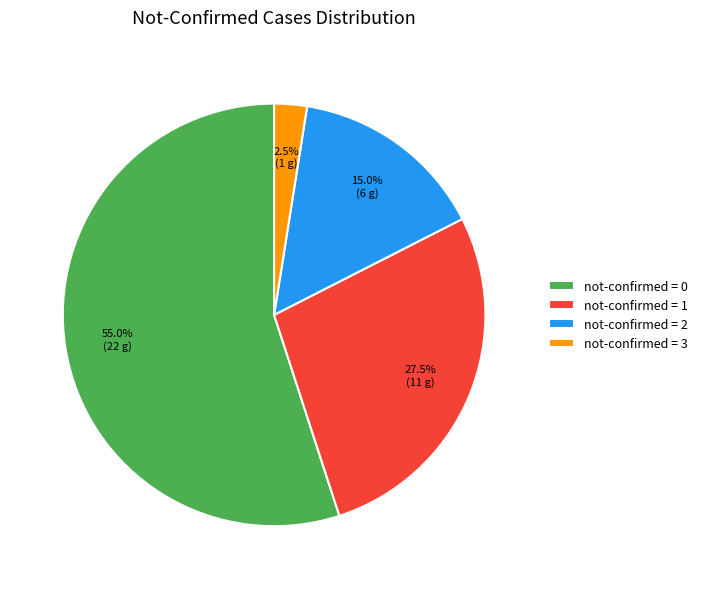

Is not-confirmed = 1 the majority of the pie?

No